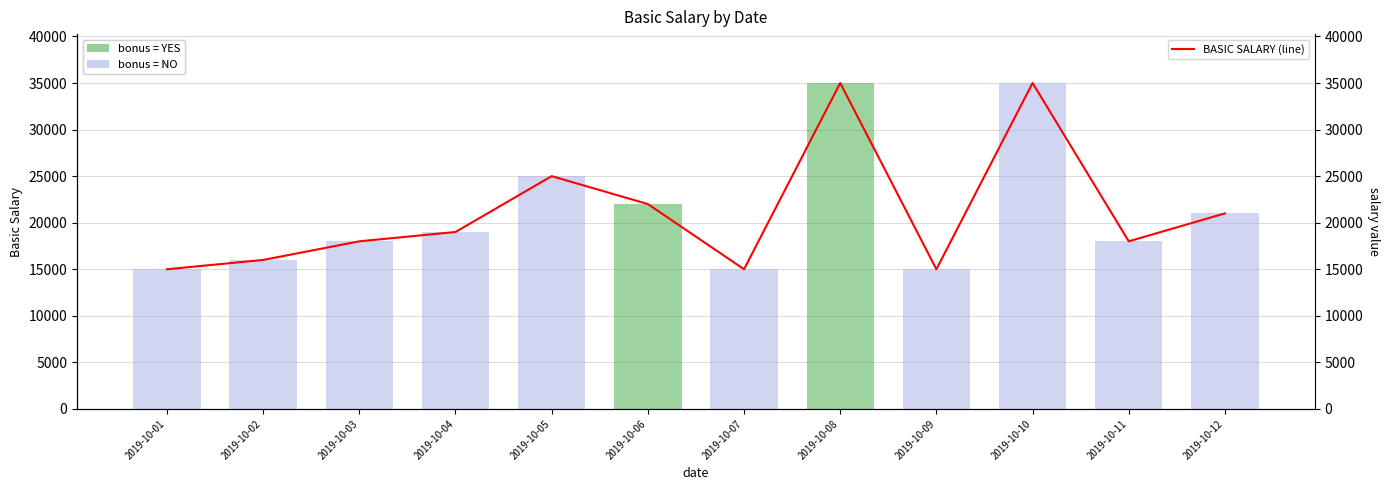

What is the spread (max minus min) of values at 2019-10-05?

25000